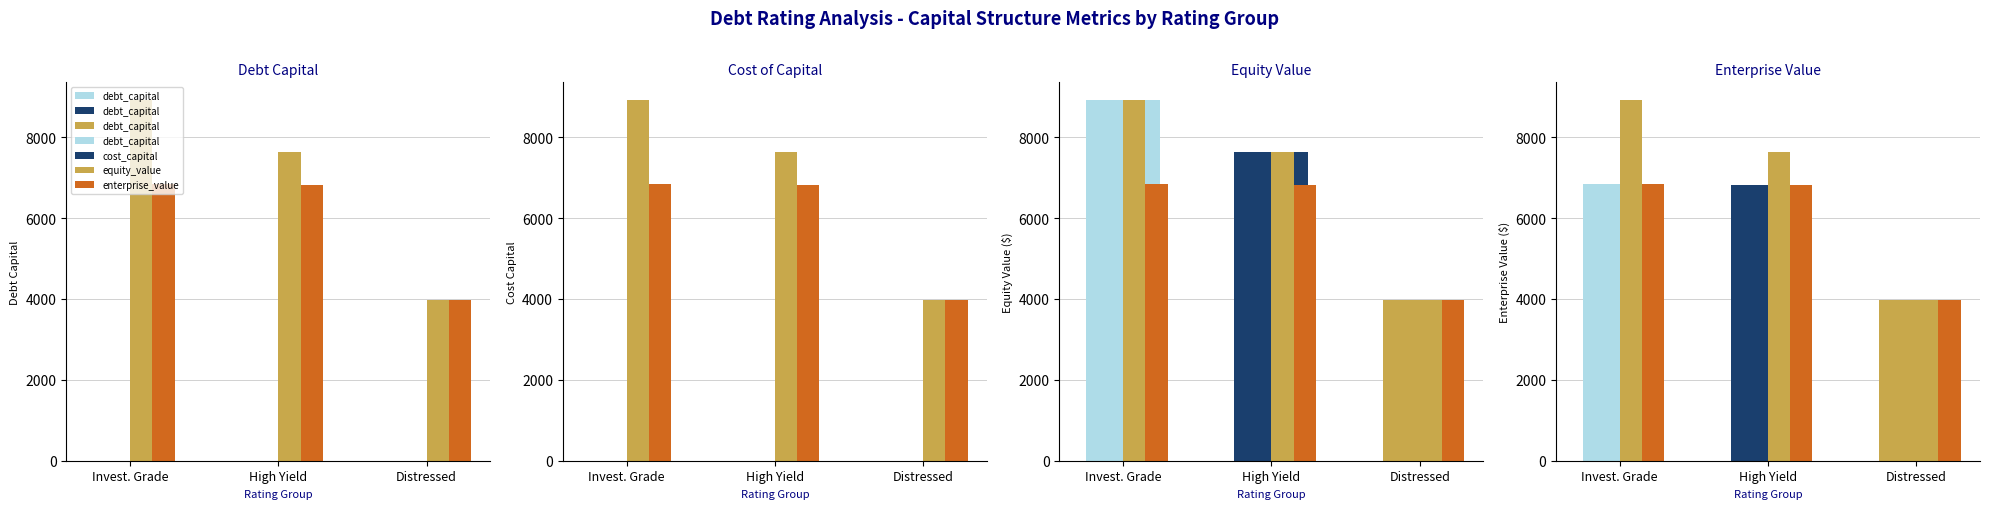

Which series has the widest spread of values?

equity_value